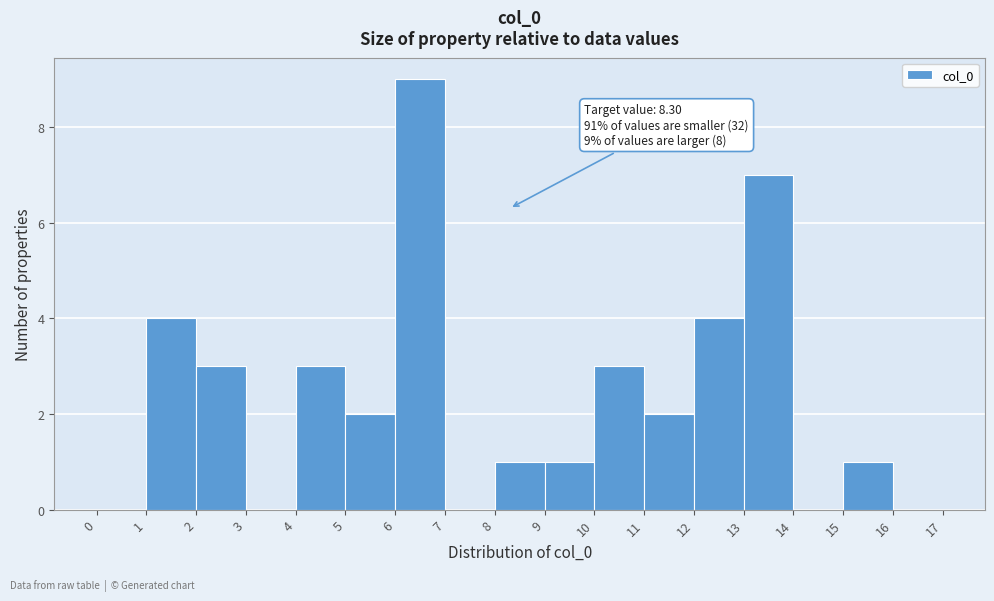

Over which range of the x-axis is the bar tallest?

6 to 7